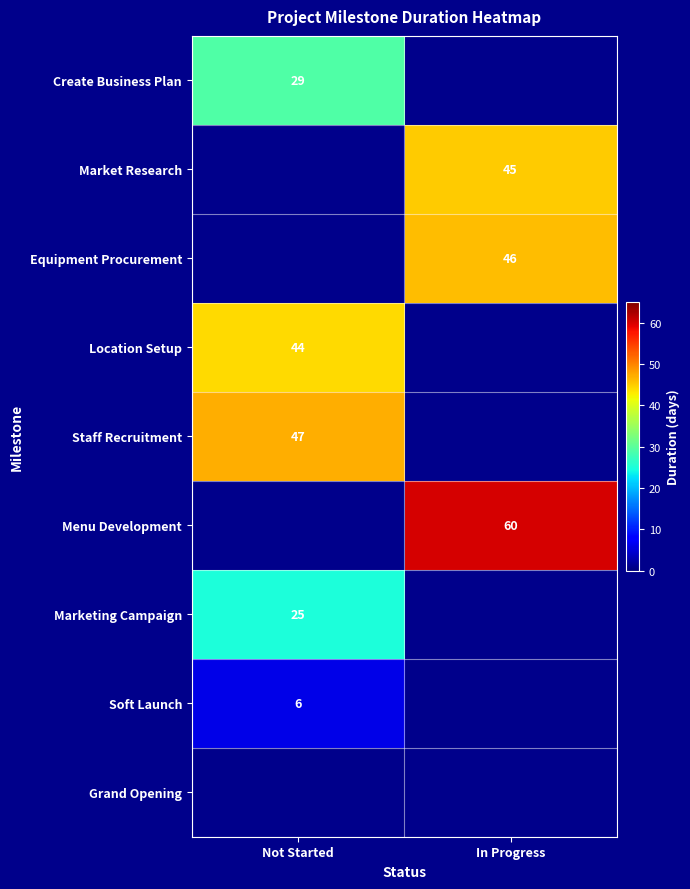

The Menu Development series shows 20 at In Progress. True or false?

False